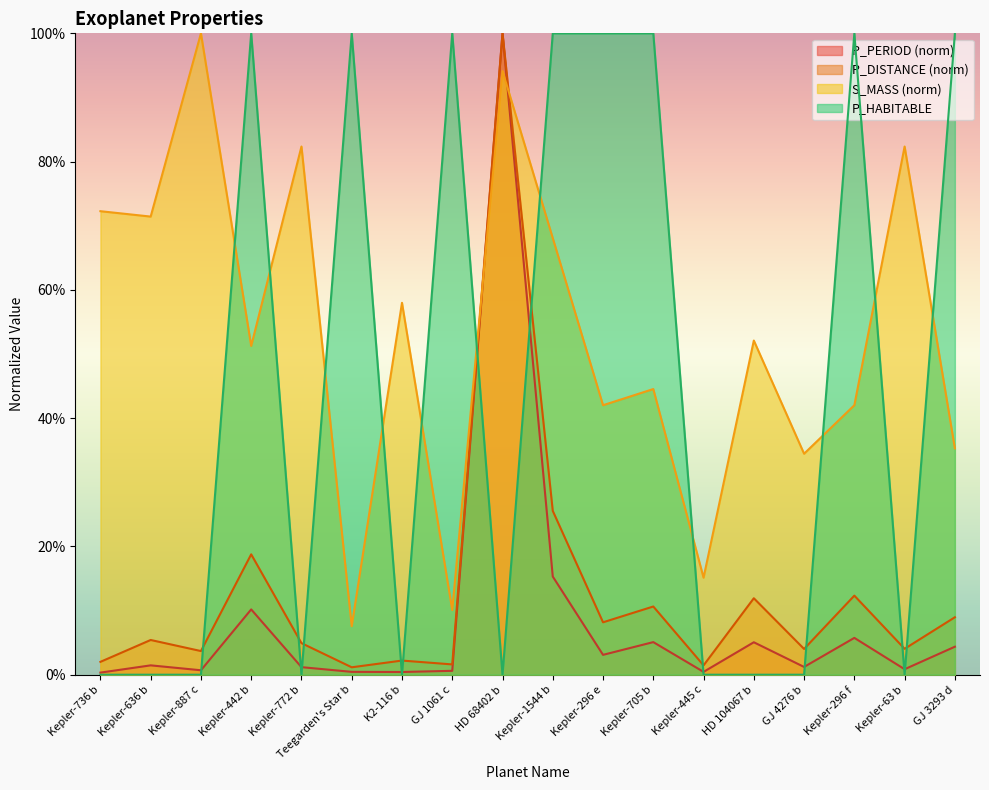

How many times do P_PERIOD and P_HABITABLE cross each other?

11